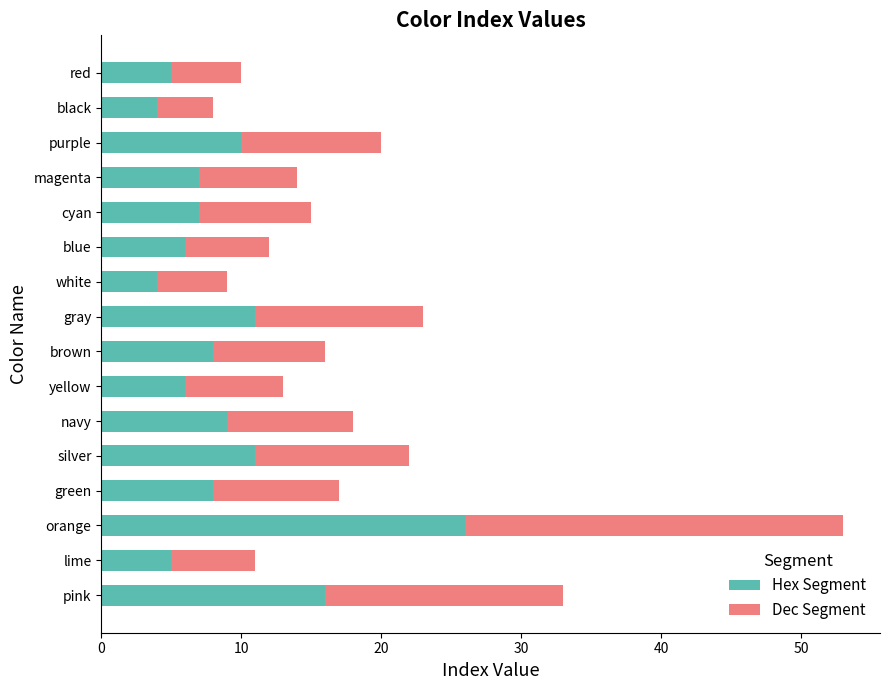

The Hex Segment series shows 5 at magenta. True or false?

False